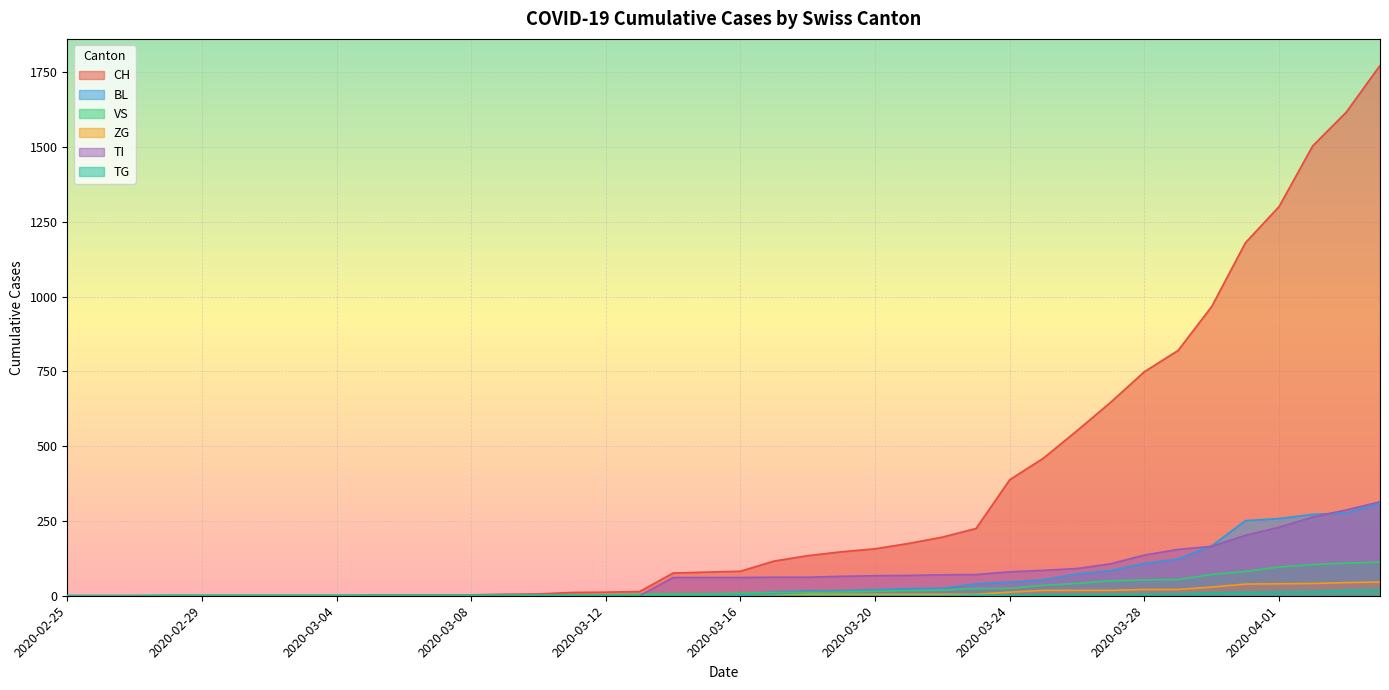

The value of BL at 2020-03-11 is 3. True or false?

False